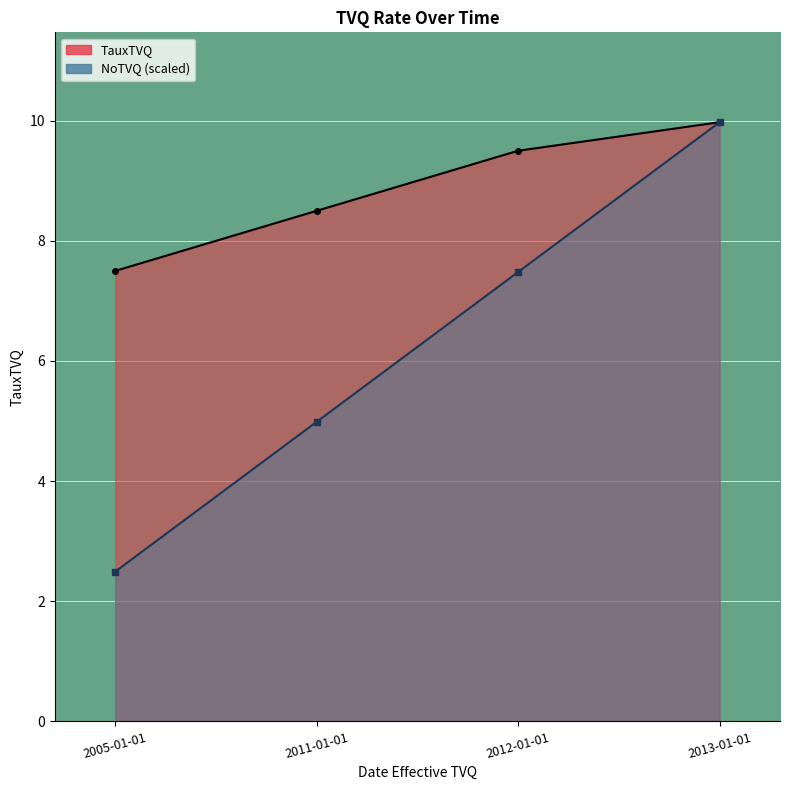

How many data points in NoTVQ are above 7?

2